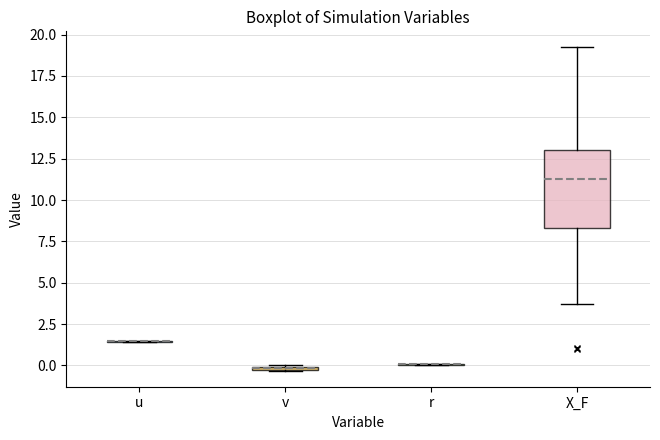

Comparing the boxes themselves (not the whiskers), which one is the tallest?

X_F